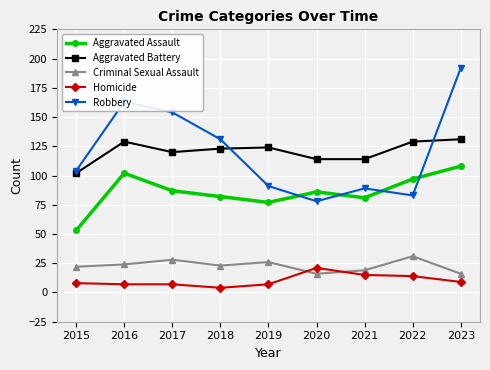

What is the average value of the Criminal Sexual Assault series?

23